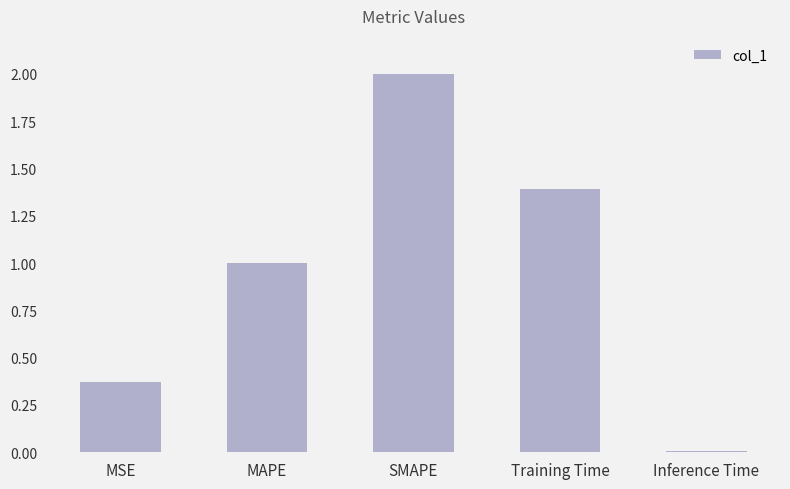

Rank the categories by value from highest to lowest.

SMAPE, Training Time, MAPE, MSE, Inference Time